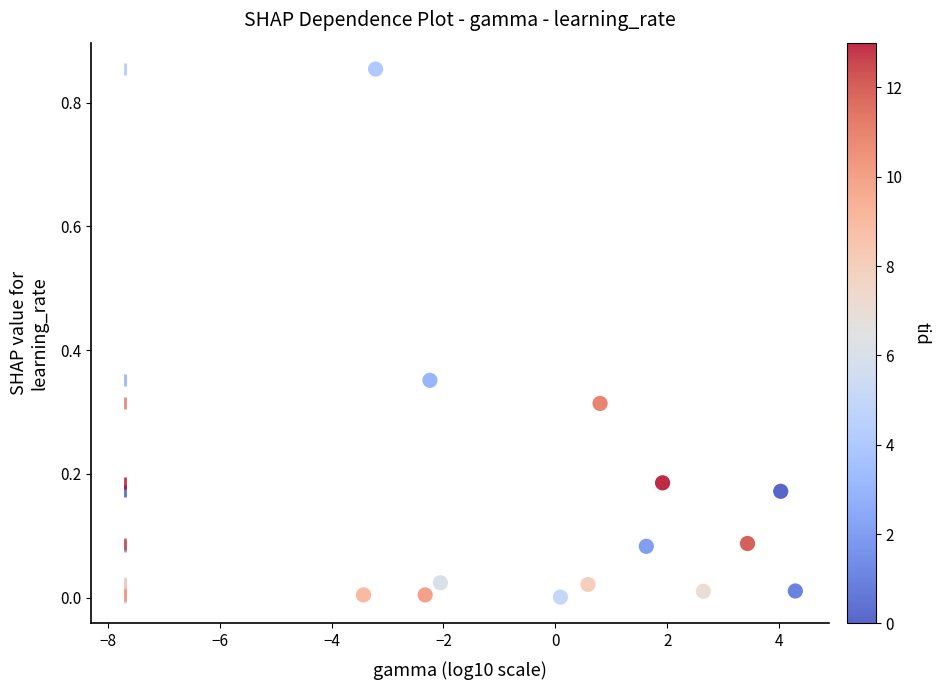

What is the range of X values (max minus min)?

7.7